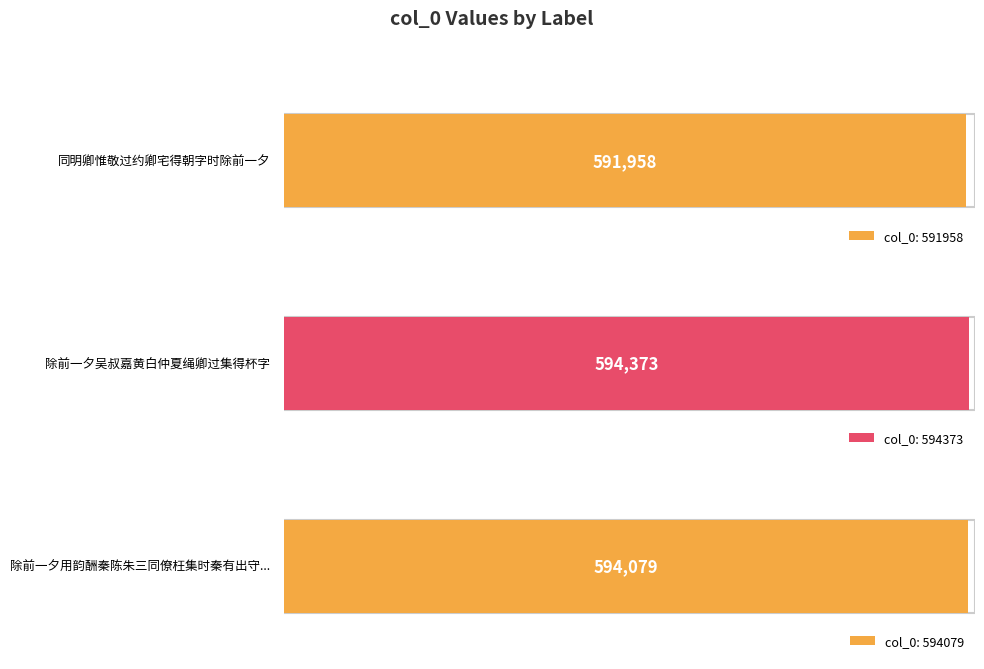

Is it true that the value at 除前一夕用韵酬秦陈朱三同僚枉集时秦有出守之命秦以恤刑使者行朱转左寺与余同署 is 270425?

False